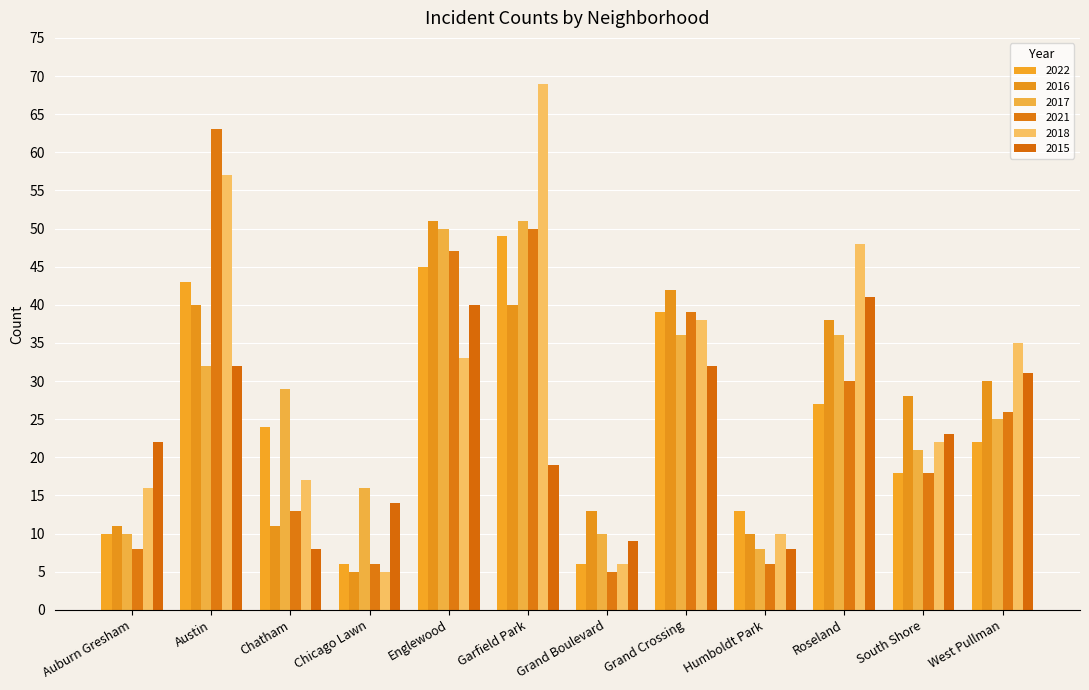

What is the lowest value of the 2018 series?

5